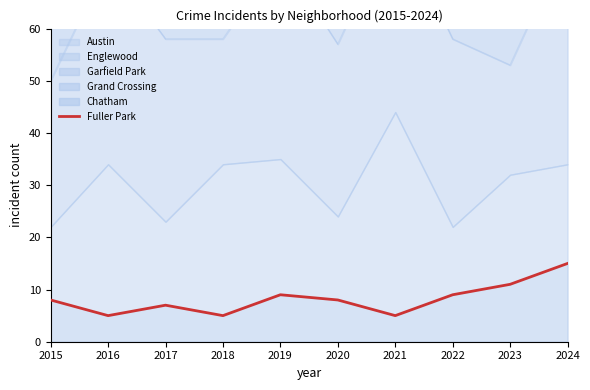

What is the value of the 8th point from the left?

9